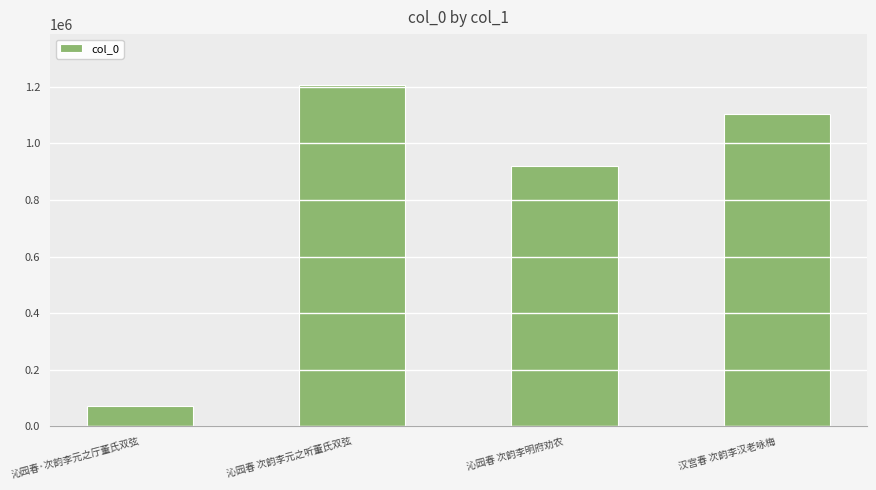

What is the difference between the maximum and minimum values?

1134386